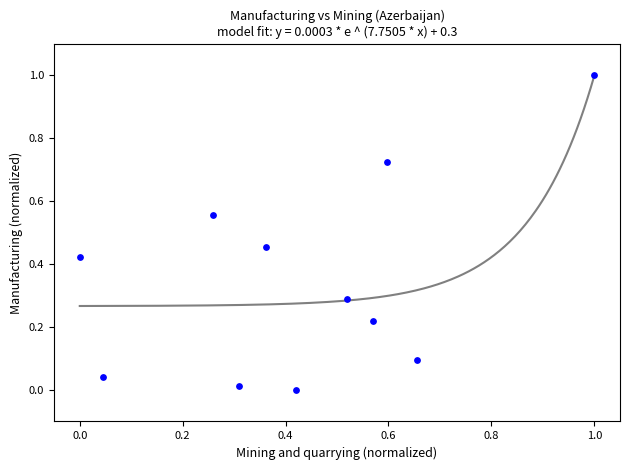

What is the range of Y values (max minus min)?

1.0